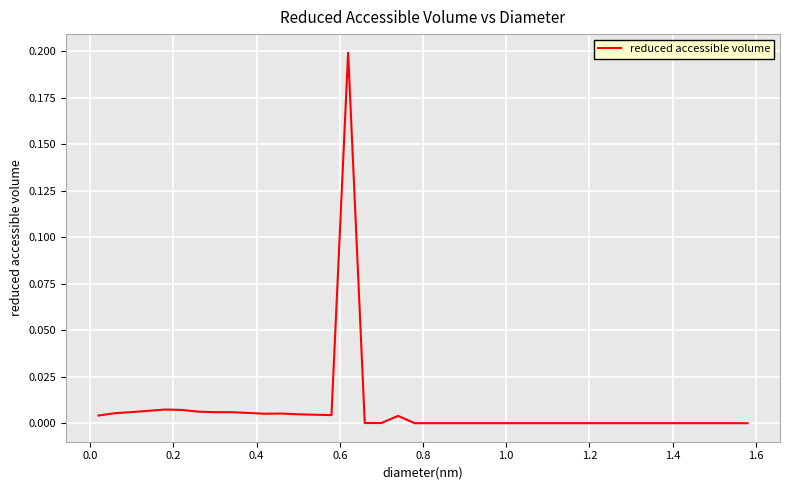

Is this an area chart (filled region under the line)?

No